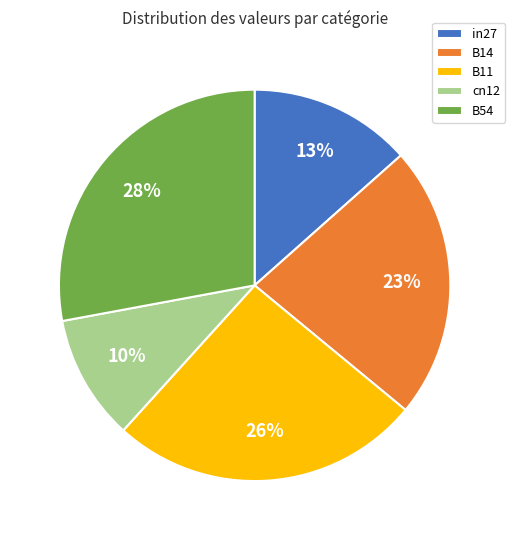

Rank the categories by value from highest to lowest.

B54, B11, B14, in27, cn12